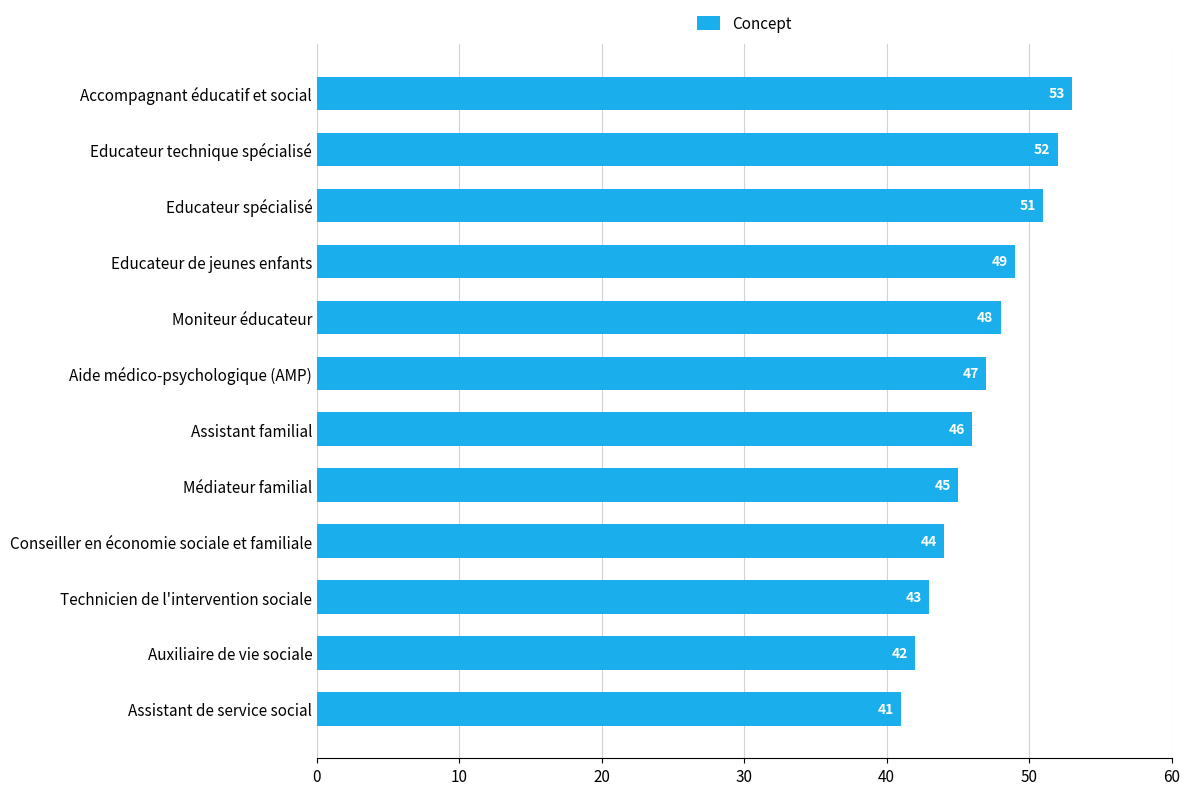

Count the number of categories in the chart.

12